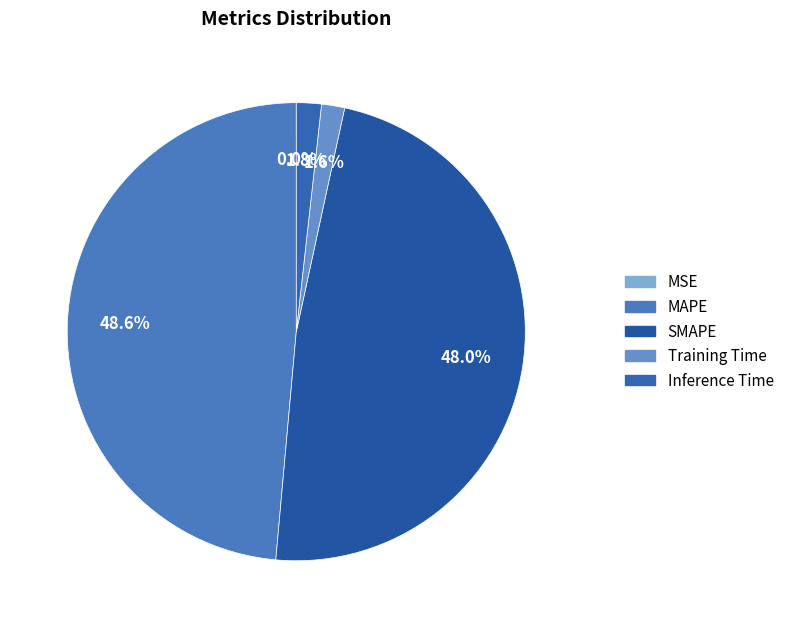

What portion of the pie excludes MSE?

100.0%